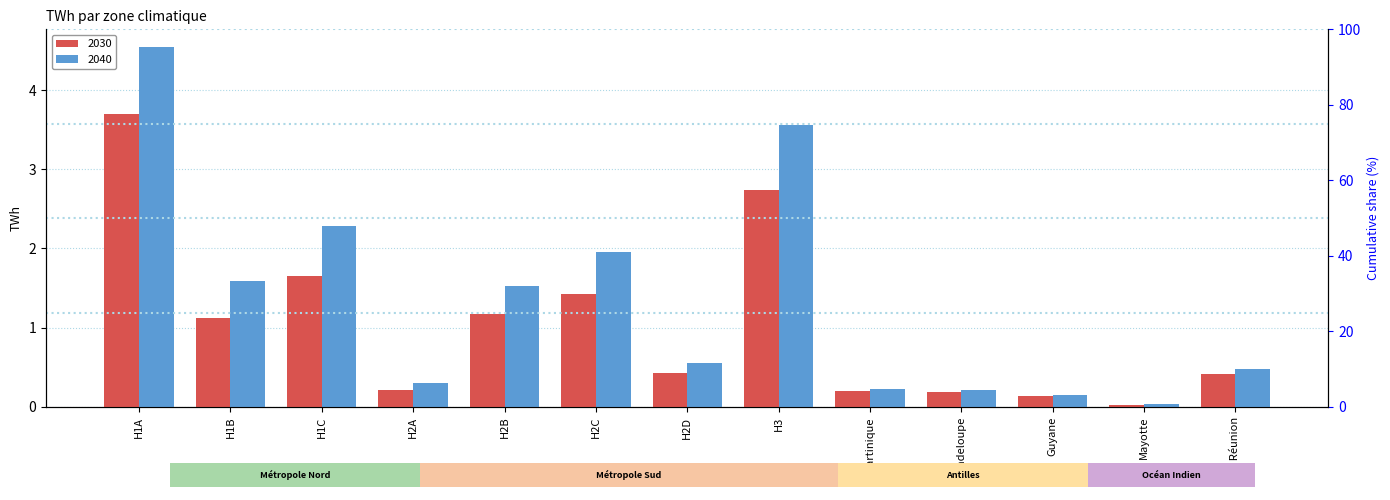

What is the sum of the 2040 values at Guyane and H2C?

2.1